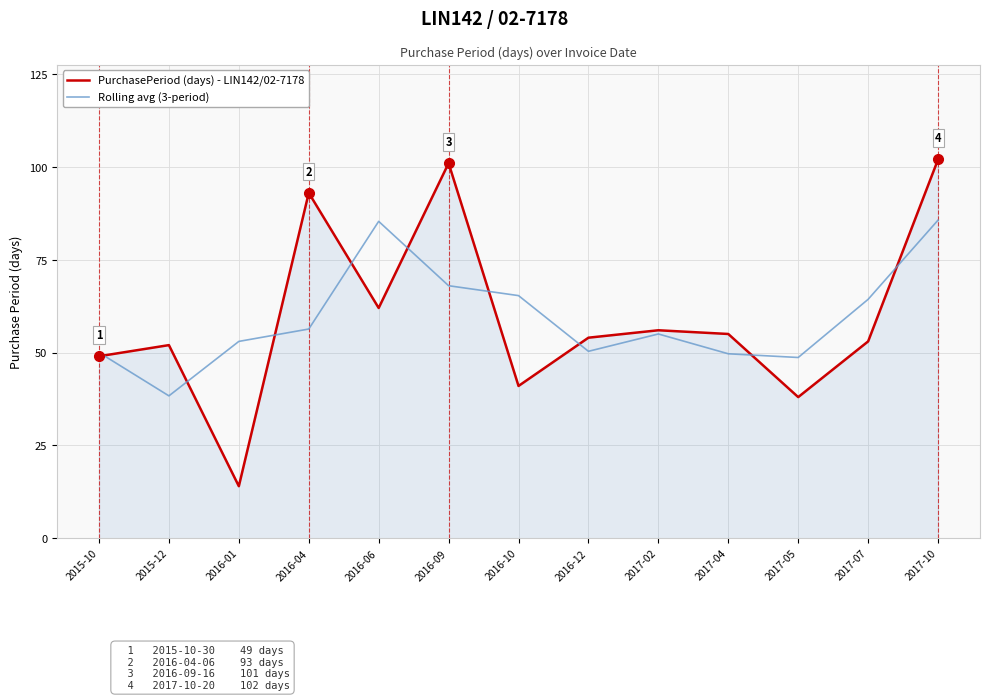

The value of PurchasePeriod (days) - LIN142/02-7178 at 2017-10 is 46.3. True or false?

False